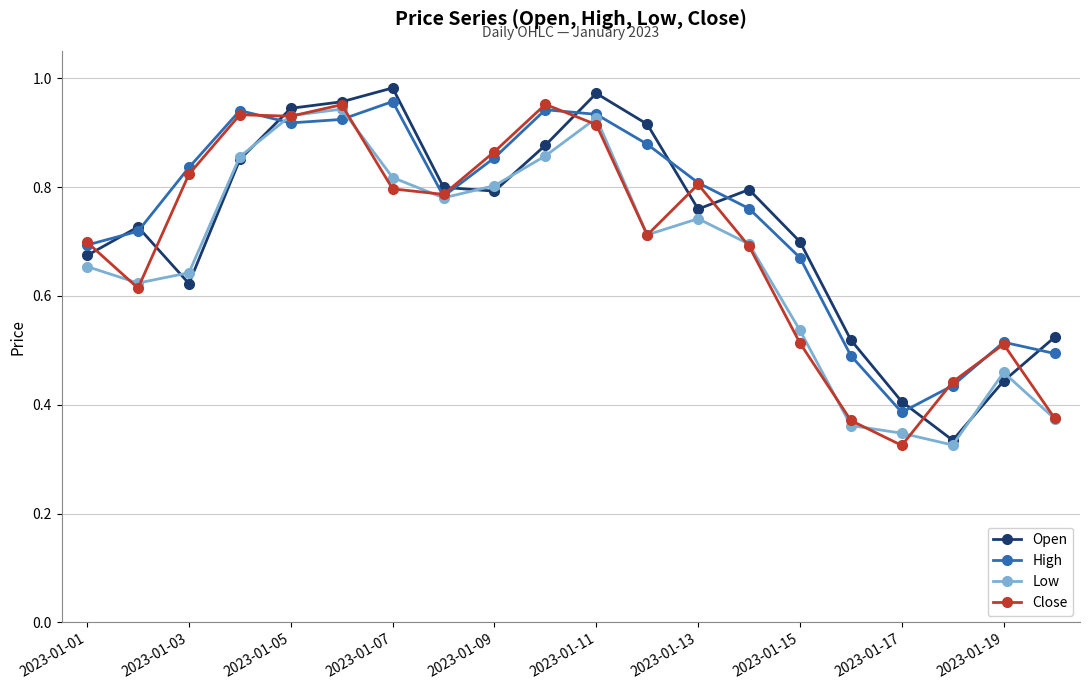

At how many categories does at least one series exceed 0?

20